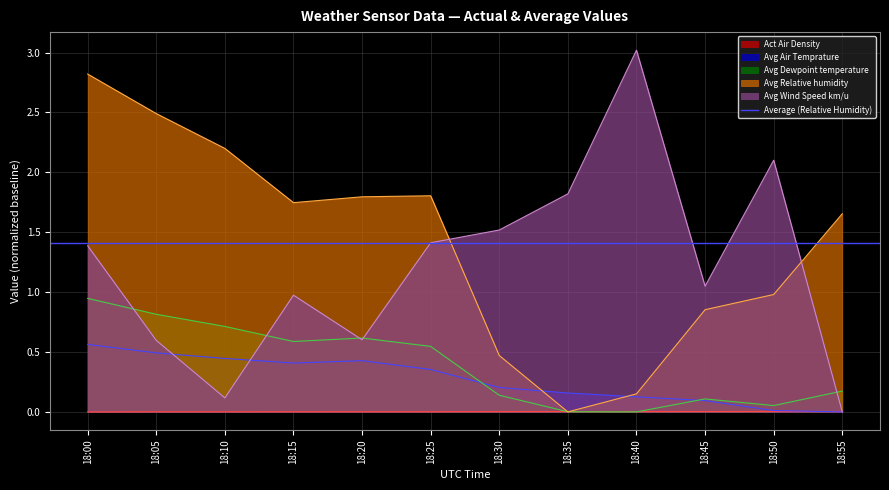

Which series has the largest total across all categories?

Avg Relative humidity